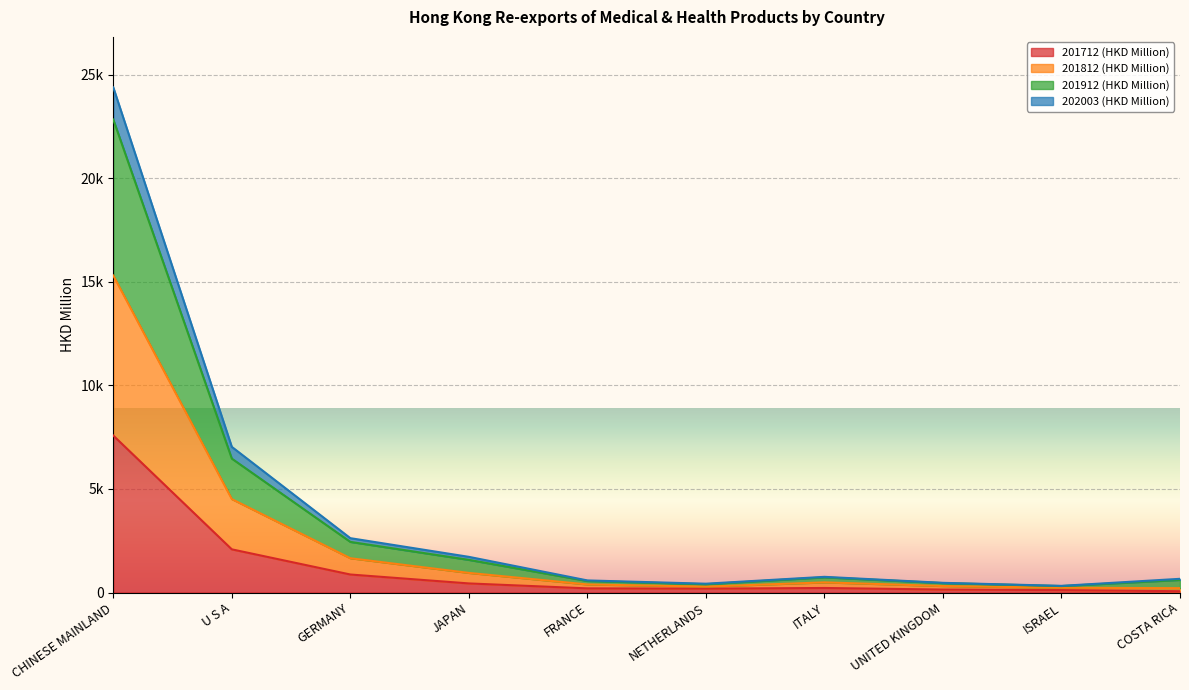

What is the difference between the 201912 (HKD Million) values at FRANCE and UNITED KINGDOM?

103.0